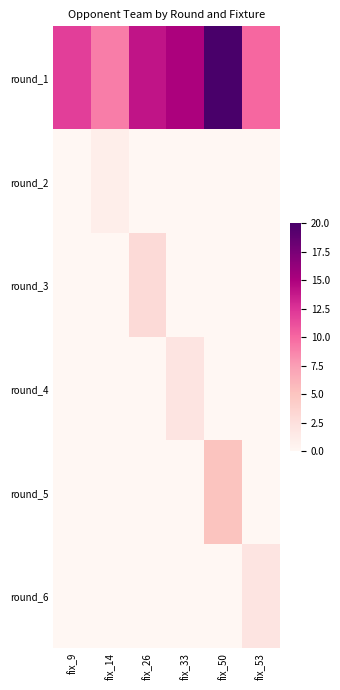

Which has a higher value, fix_53 or fix_50?

fix_50